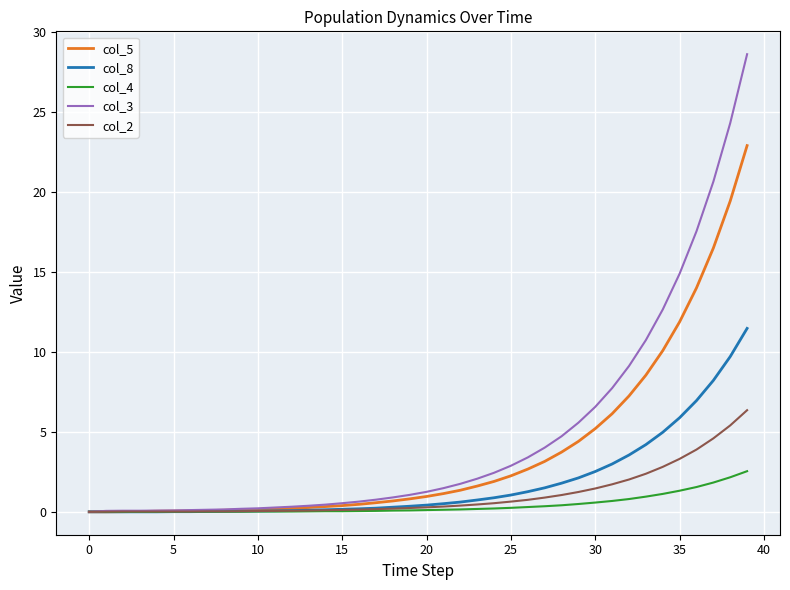

Which series has the largest range (max minus min)?

col_3